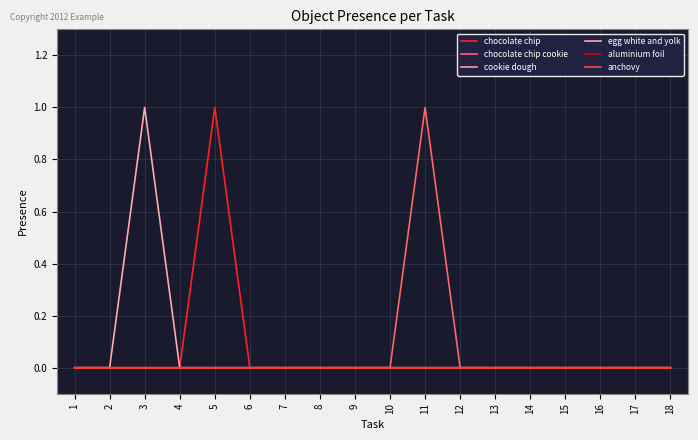

Rank the series at 4 from highest to lowest value.

chocolate chip, chocolate chip cookie, cookie dough, egg white and yolk, aluminium foil, anchovy